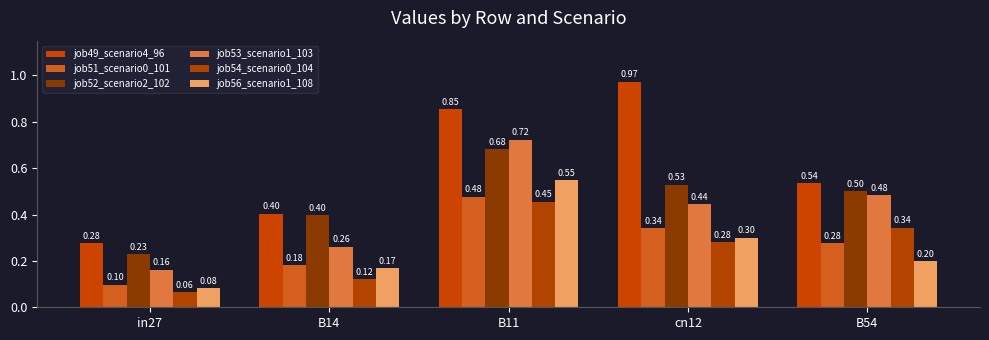

The job54_scenario0_104 series shows 0.3 at B54. True or false?

True